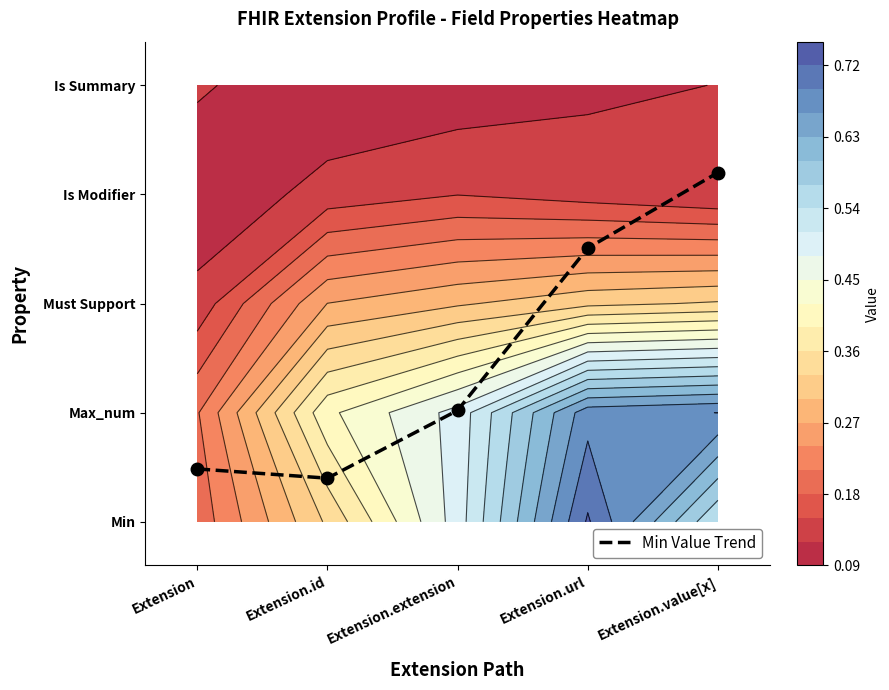

At how many categories does at least one series exceed 0?

5